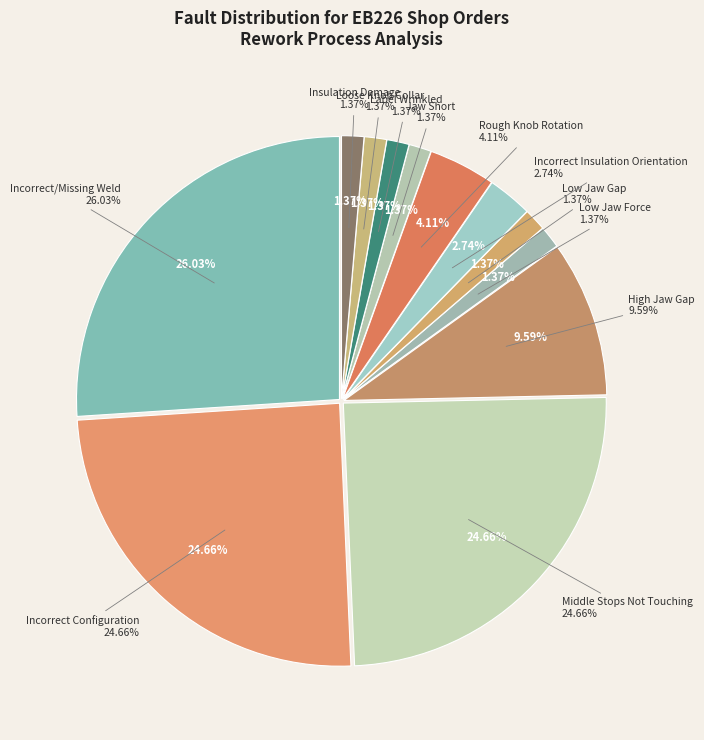

What is the change in value from Middle Stops Not Touching to Low Jaw Force?

-17